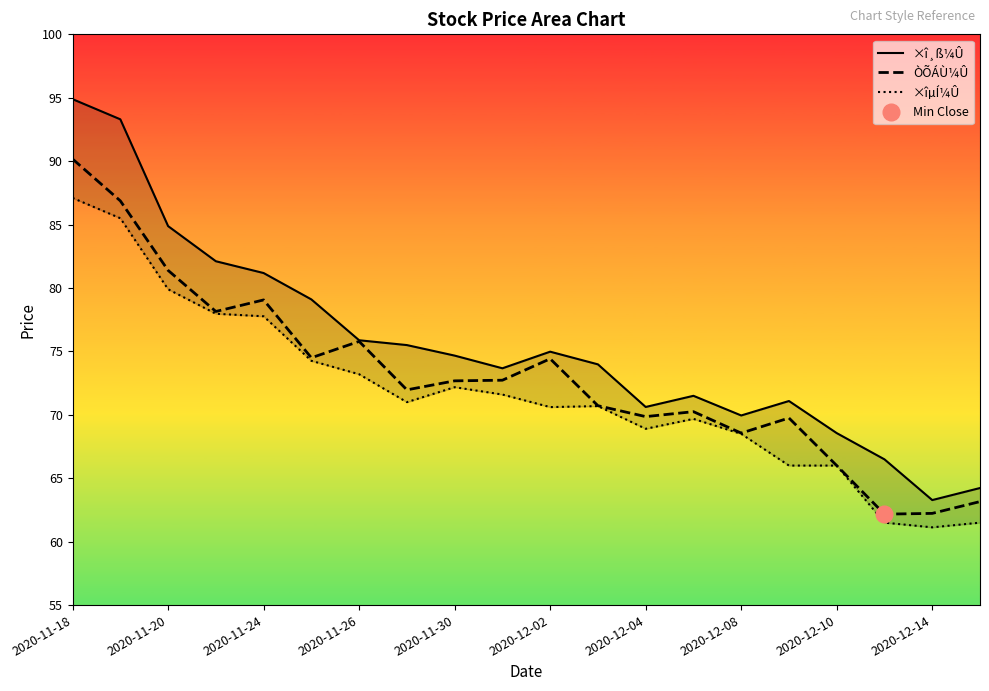

What are all the series names shown in the legend?

×î¸ß¼Û, ÒÕÁÙ¼Û, ×îµÍ¼Û